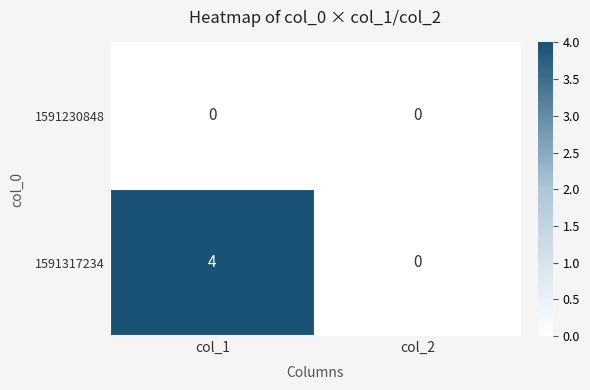

True or false: 1591230848 has a value of 0 at col_1.

True